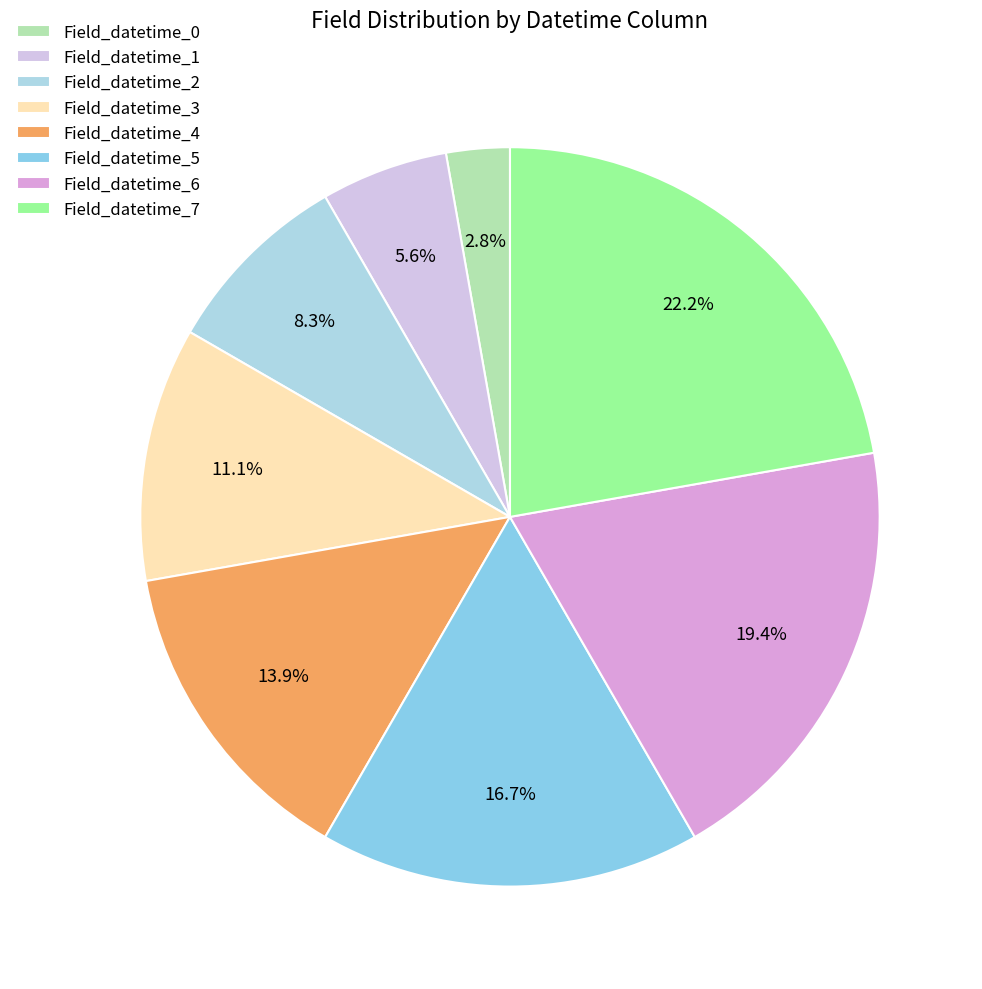

How many segments does this pie chart have?

8